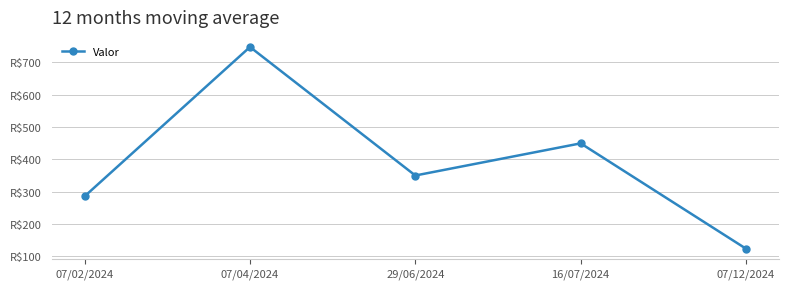

Where is the first local minimum?

29/06/2024